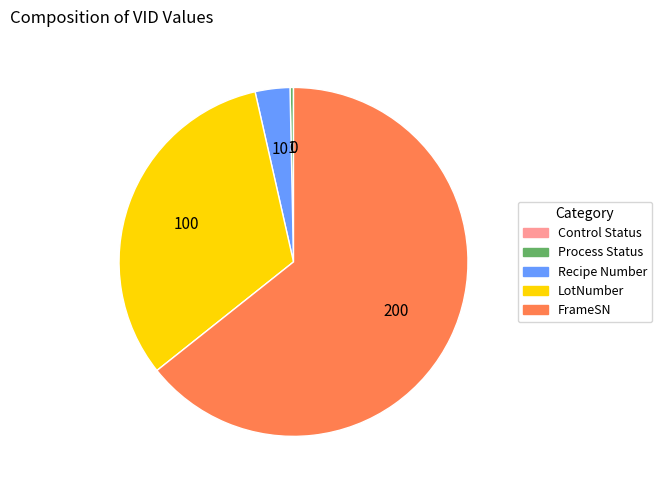

Is there a majority slice in this chart?

Yes